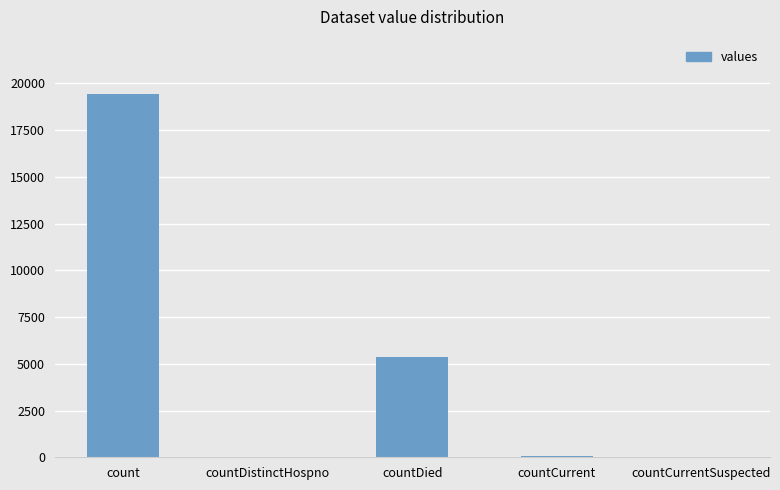

True or false: the data shows 38 at countDistinctHospno.

True